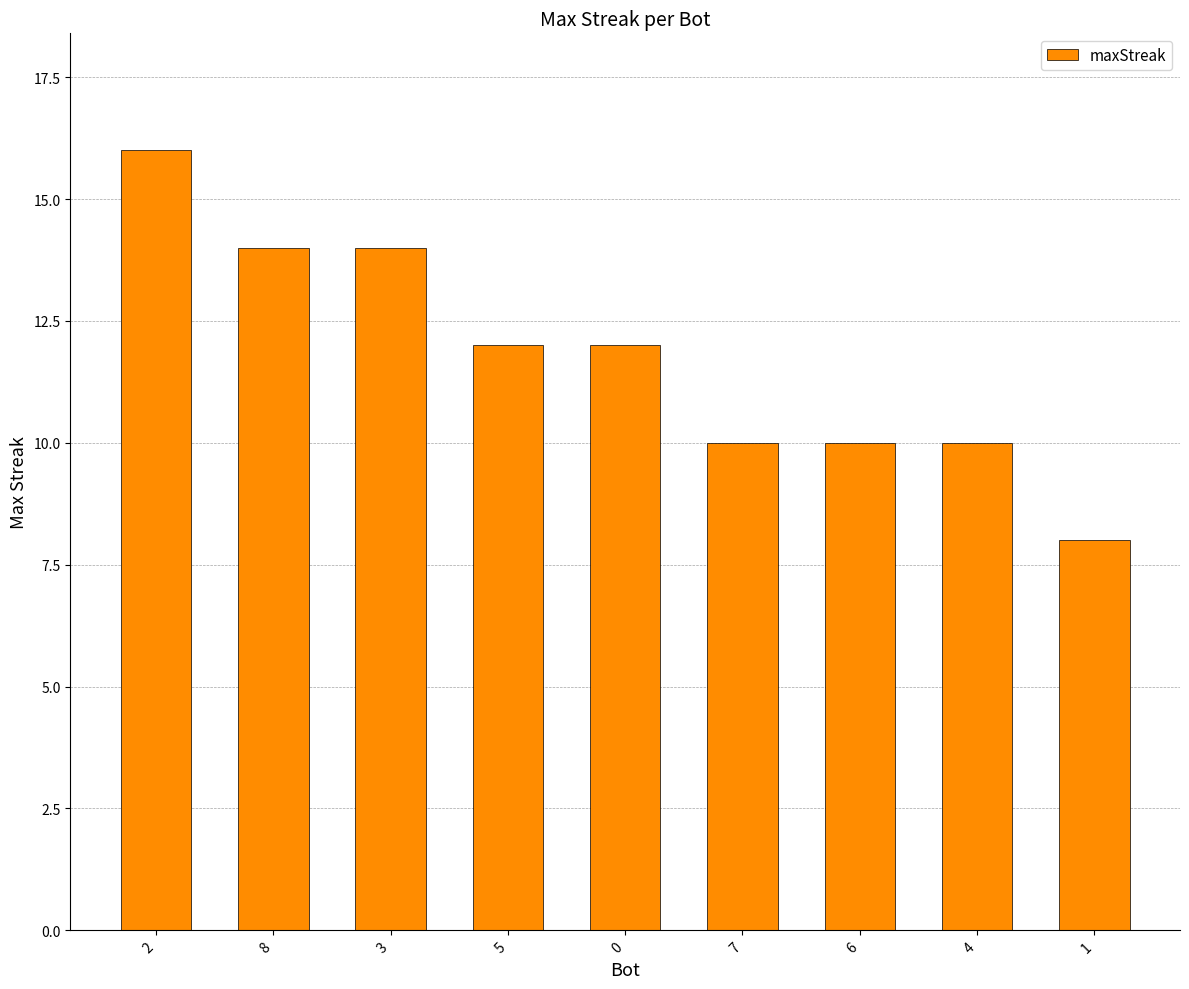

What is the sum of the values at 3 and 1?

22